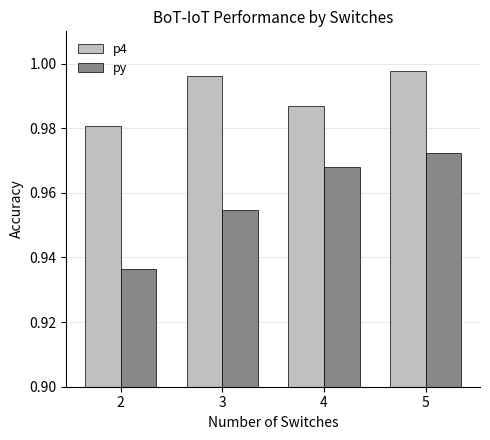

The value of p4 at 4 is 1.4. True or false?

False